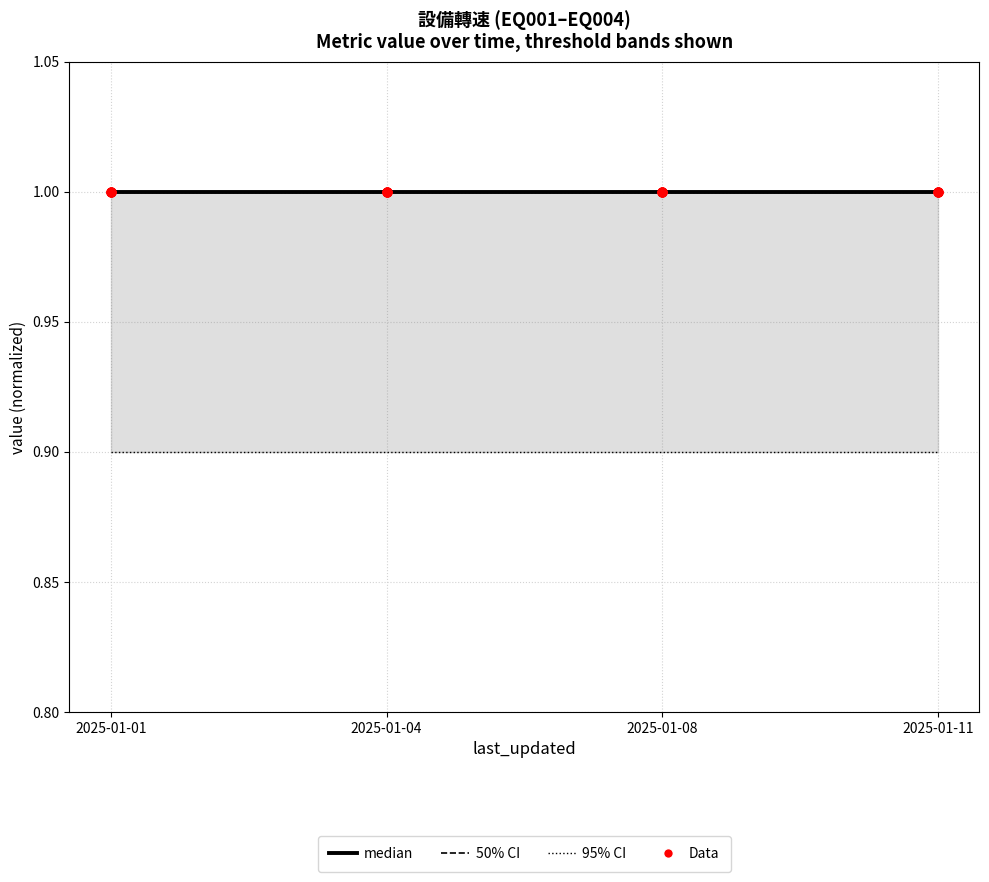

Which series has the largest Y range (max minus min)?

50% CI